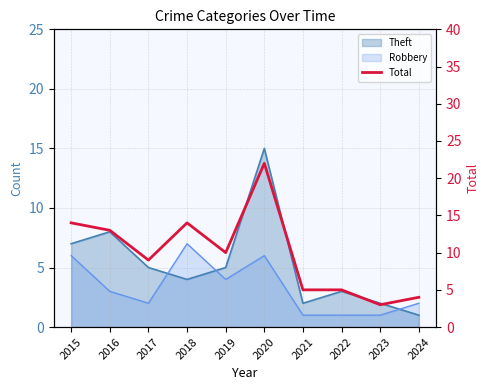

Is it true that the value at 2016 is 13?

True